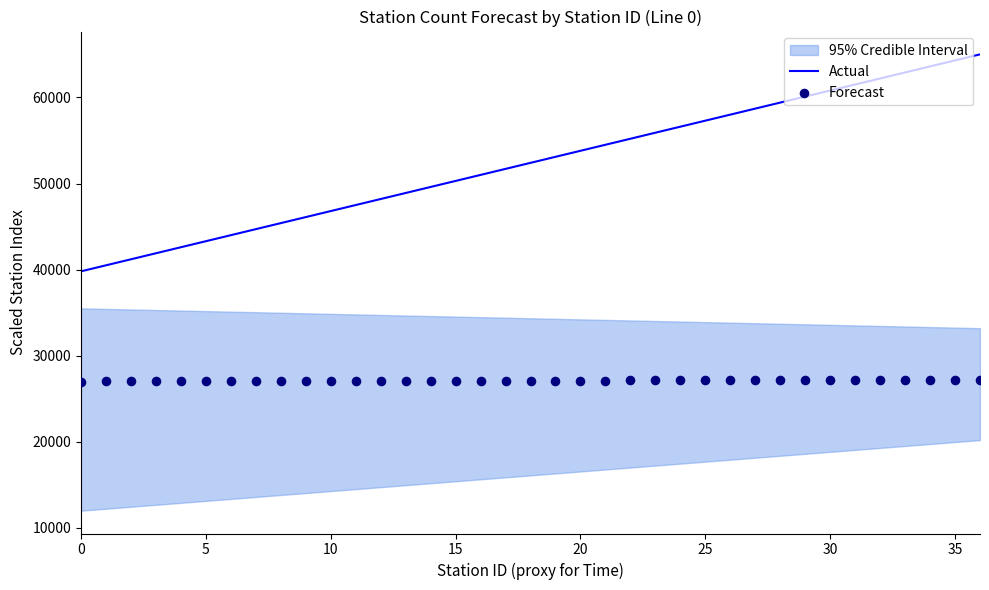

At how many categories does at least one series exceed 54142?

16